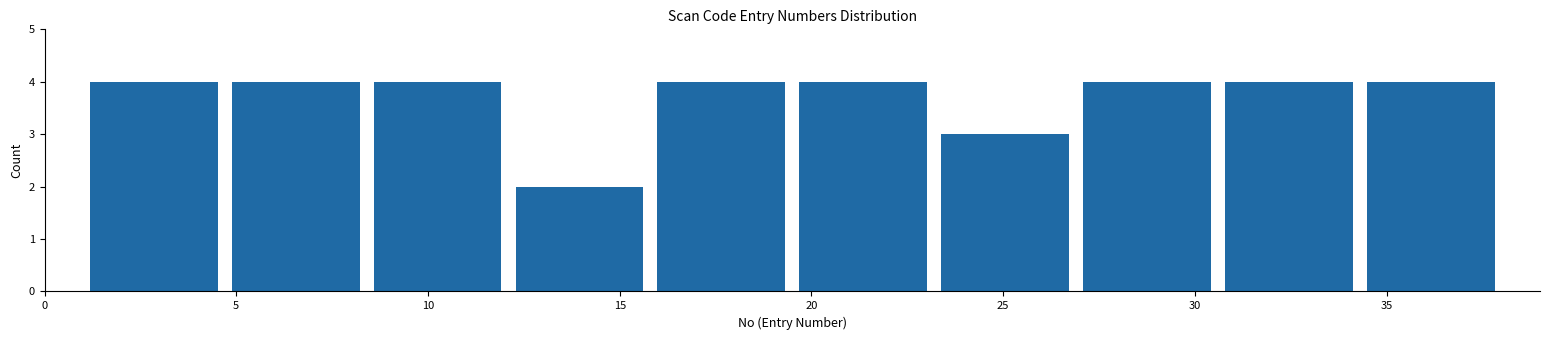

Reading left to right, list every bar in this chart as the range it spans on the x-axis followed by its height. Neither the bar edges nor the heights are printed on the chart, so give them approximately, as read against the axes.

1.0 to 4.7: 4
4.7 to 8.4: 4
8.4 to 12.1: 4
12.1 to 15.8: 2
15.8 to 19.5: 4
19.5 to 23.2: 4
23.2 to 26.9: 3
26.9 to 30.6: 4
30.6 to 34.3: 4
34.3 to 38.0: 4